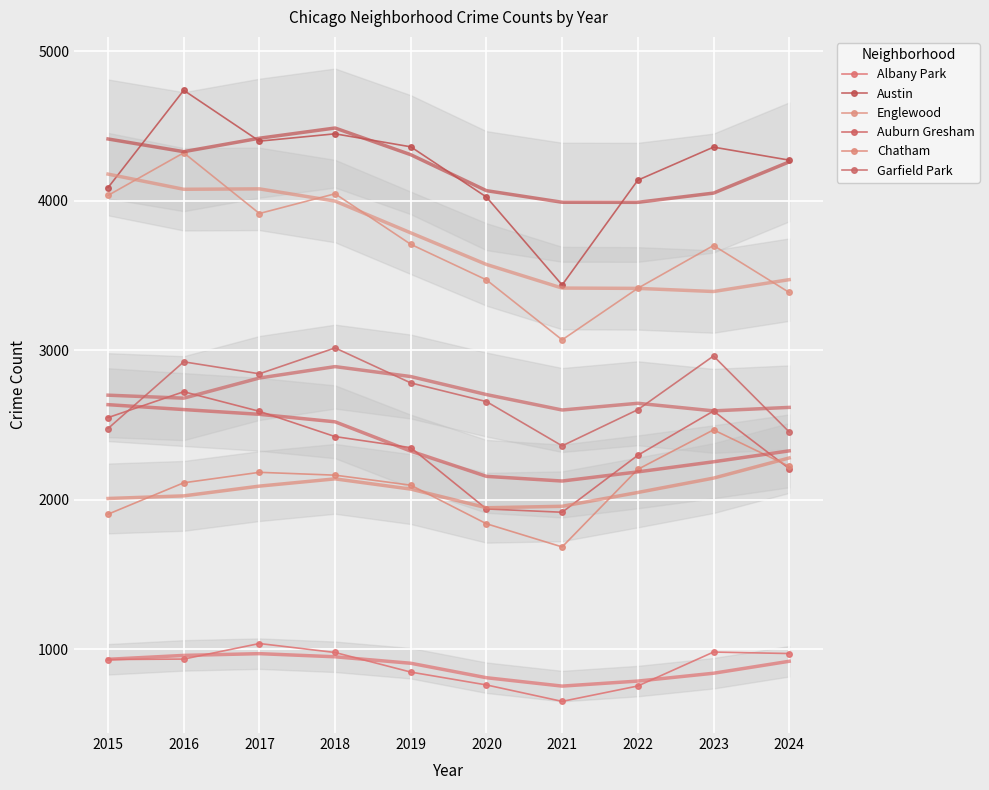

What is the total value across all series at 2017?

16966